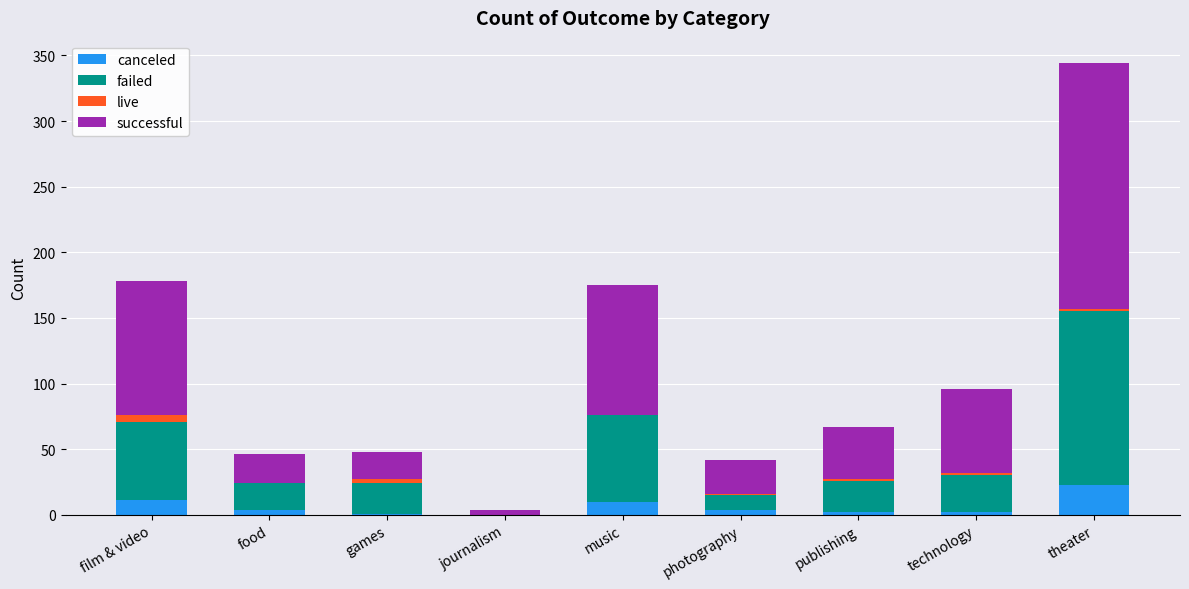

At which category is the sum across all series the highest?

theater